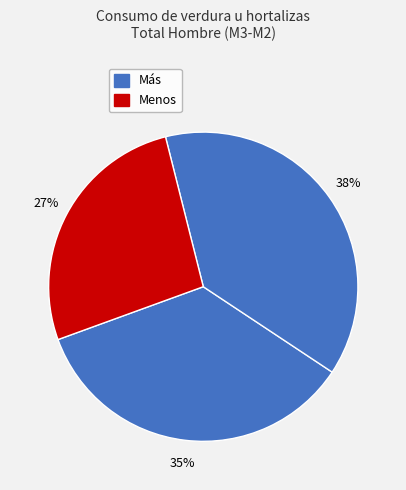

How many segments does this pie chart have?

3